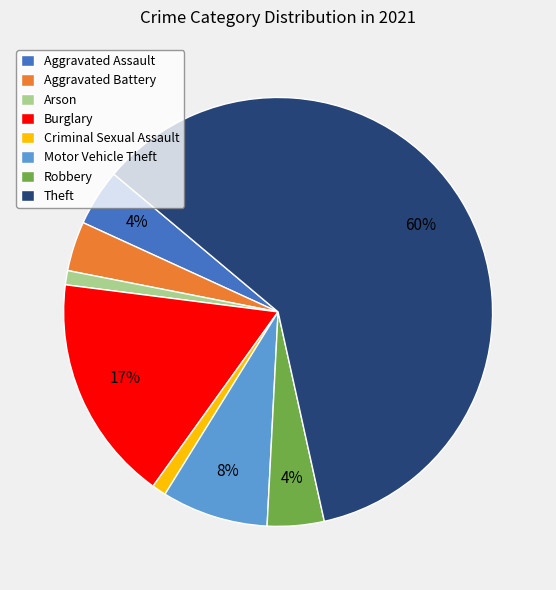

Approximately how many times larger is the value at Robbery compared to Criminal Sexual Assault?

4.0